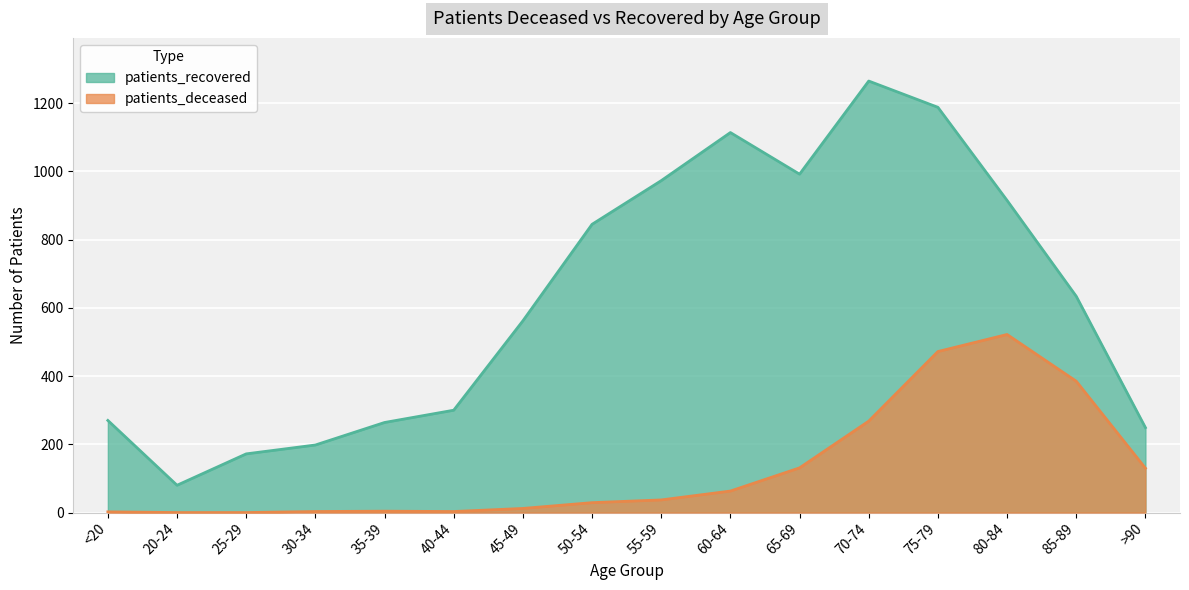

At which category is the sum across all series the highest?

75-79